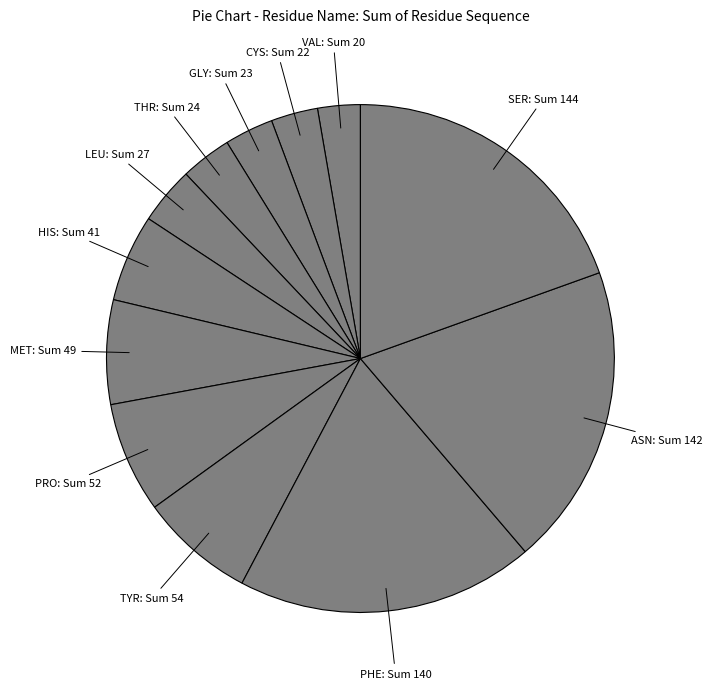

Does ASN represent more than half of the total?

No